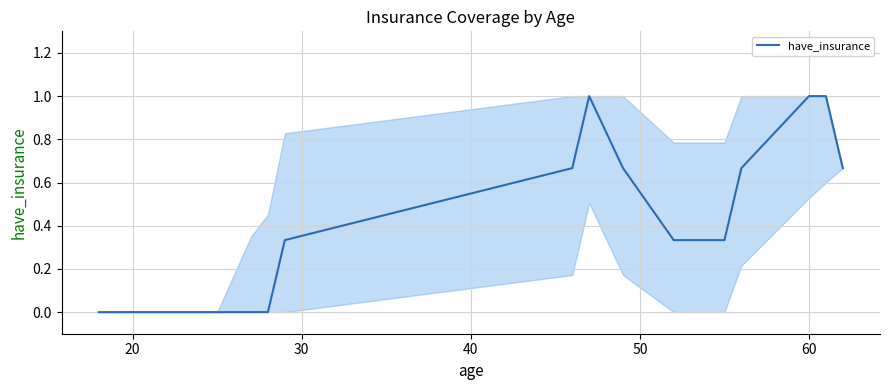

What is the difference between the maximum and minimum values?

1.0